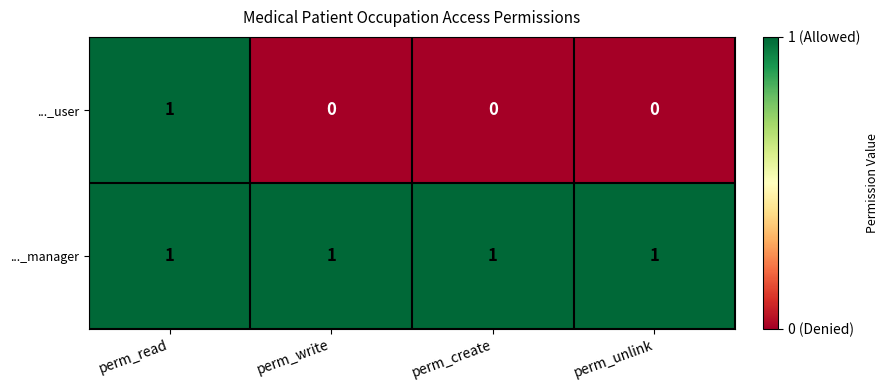

What is the total value across all series at perm_read?

2